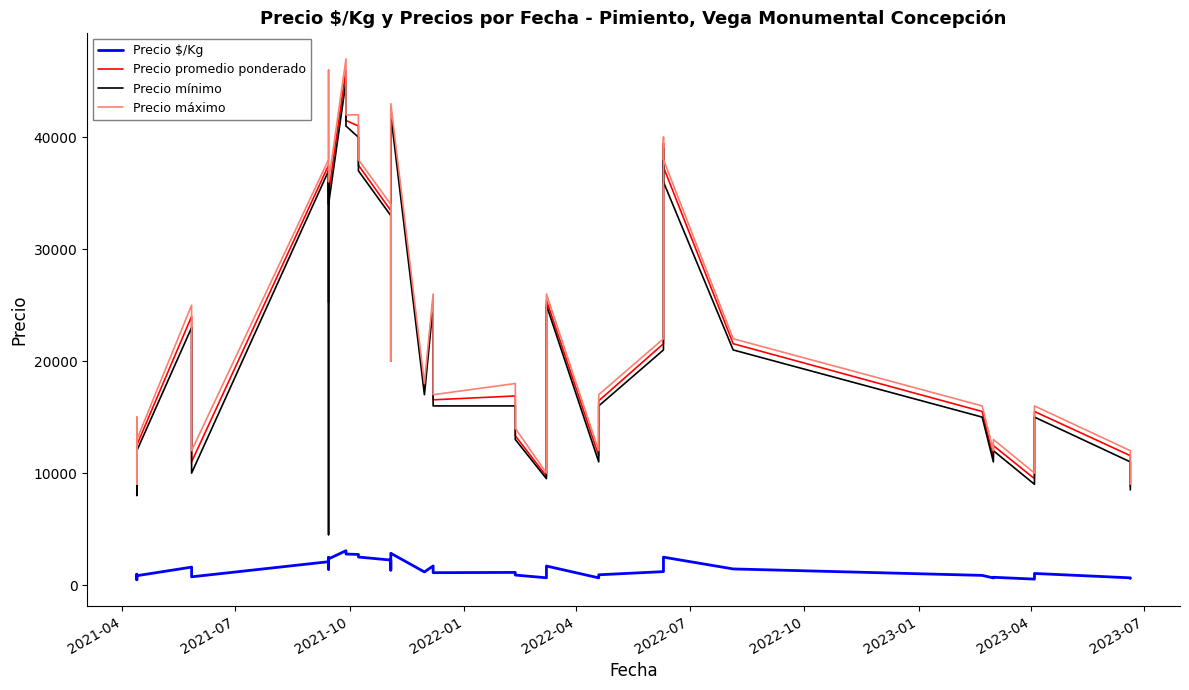

True or false: Precio máximo and Precio $/Kg cross at least once.

False